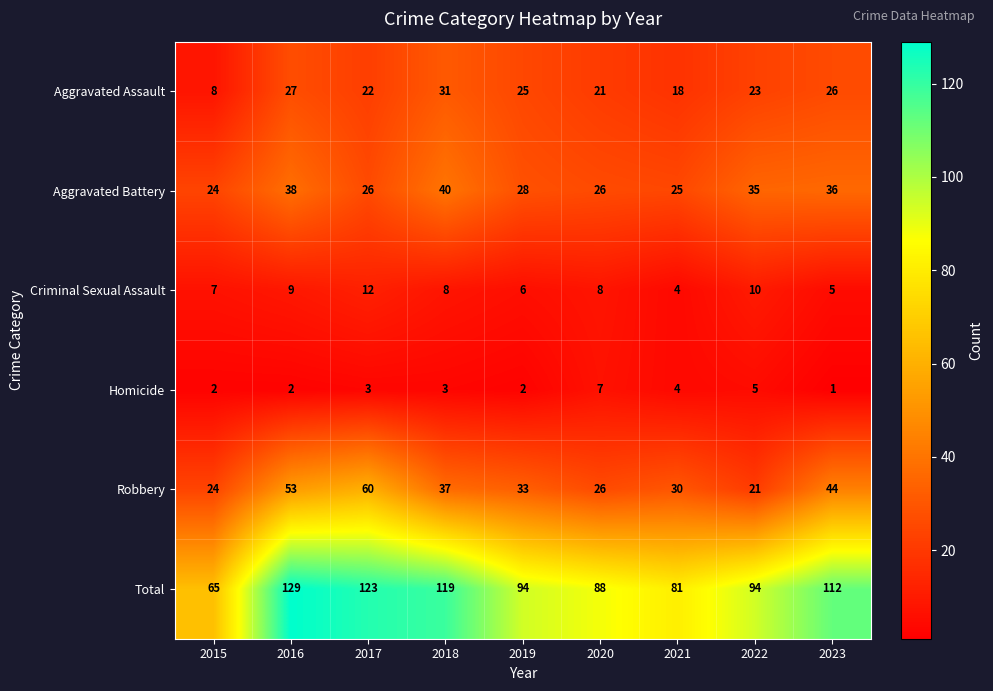

Rank the series at 2019 from highest to lowest value.

Total, Robbery, Aggravated Battery, Aggravated Assault, Criminal Sexual Assault, Homicide